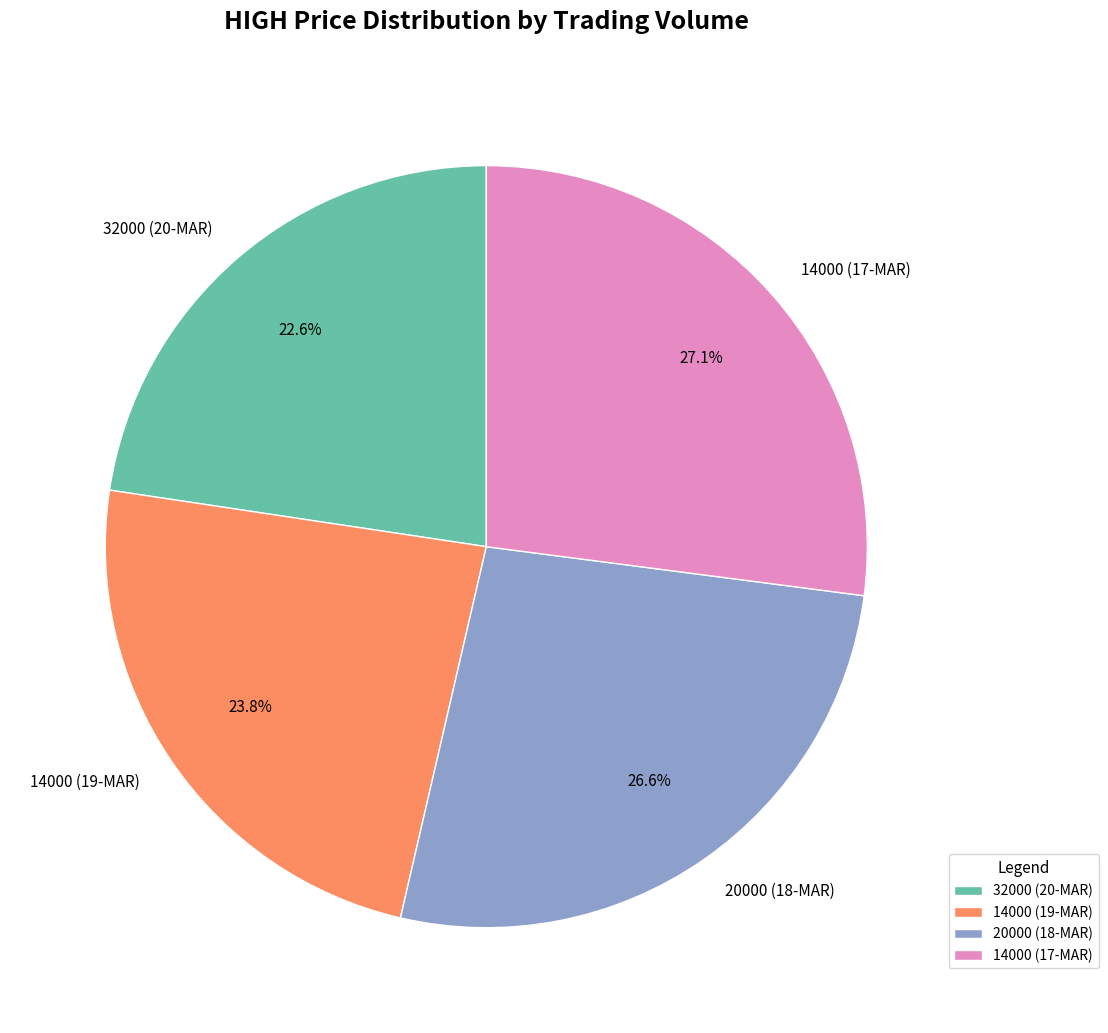

How much of the chart is everything except 14000 (17-MAR)?

72.9%